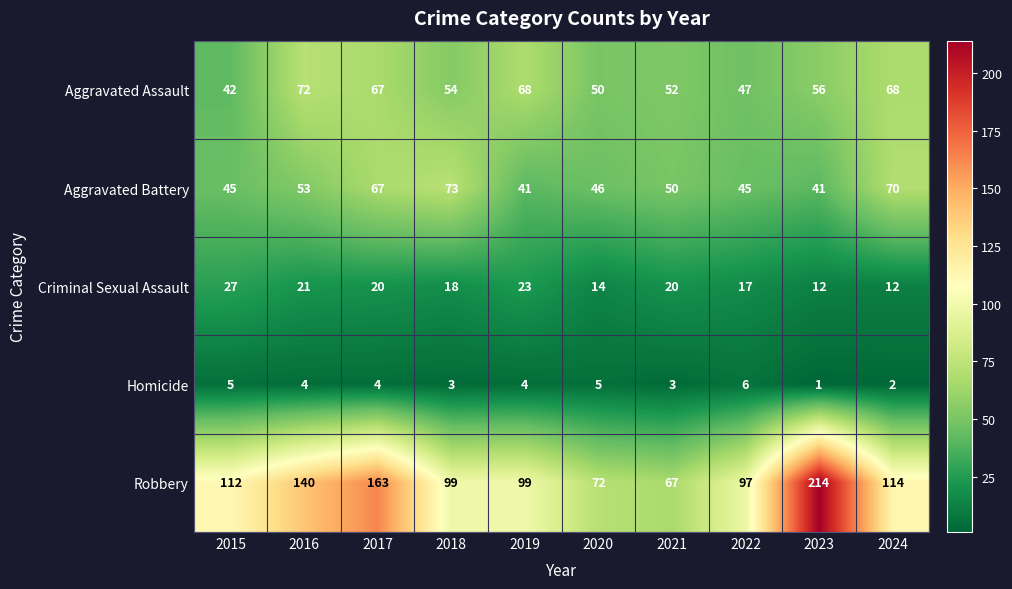

Rank the series at 2018 from lowest to highest value.

Homicide, Criminal Sexual Assault, Aggravated Assault, Aggravated Battery, Robbery